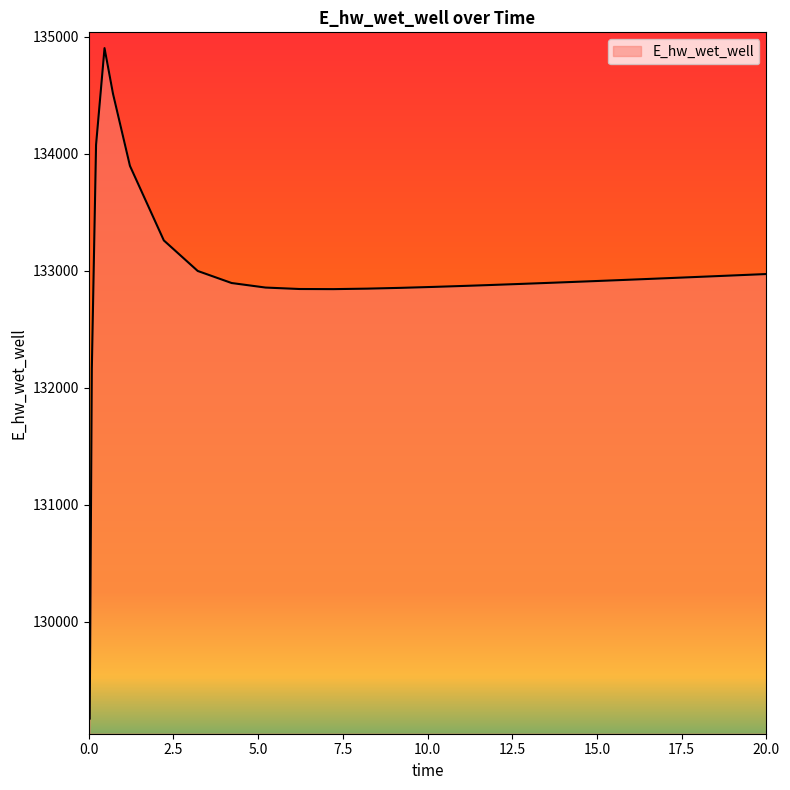

What is the maximum value shown in the chart?

134902.4